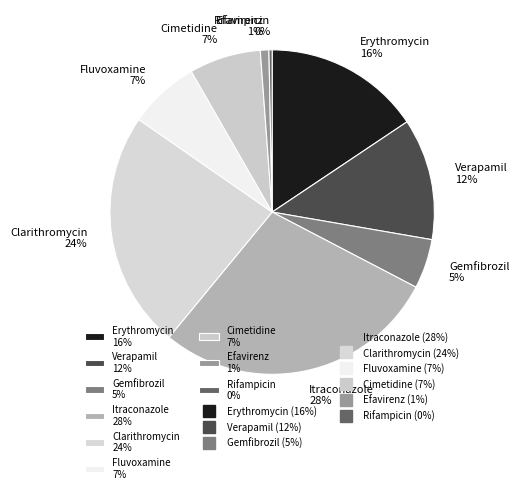

How many segments does this pie chart have?

9